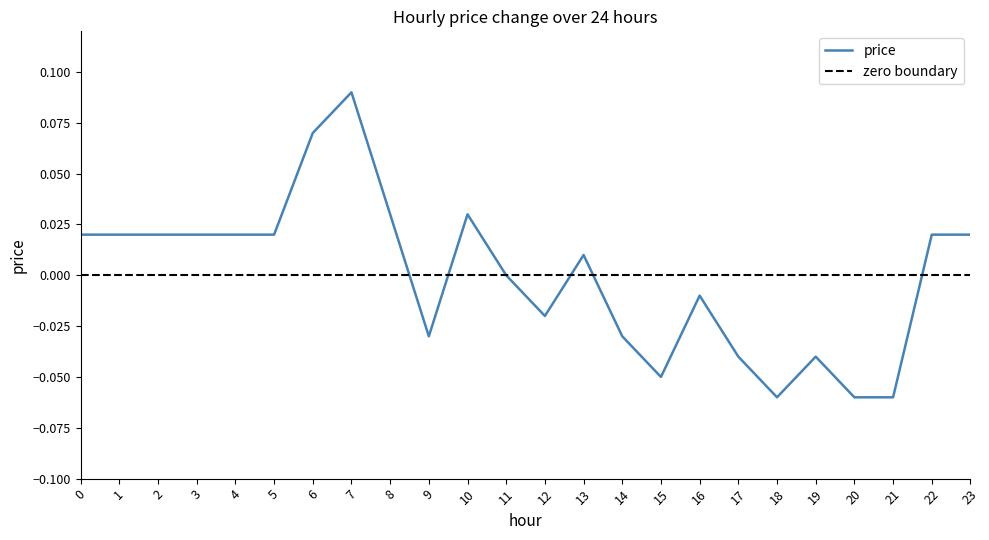

Which label corresponds to the smallest value in the chart?

18